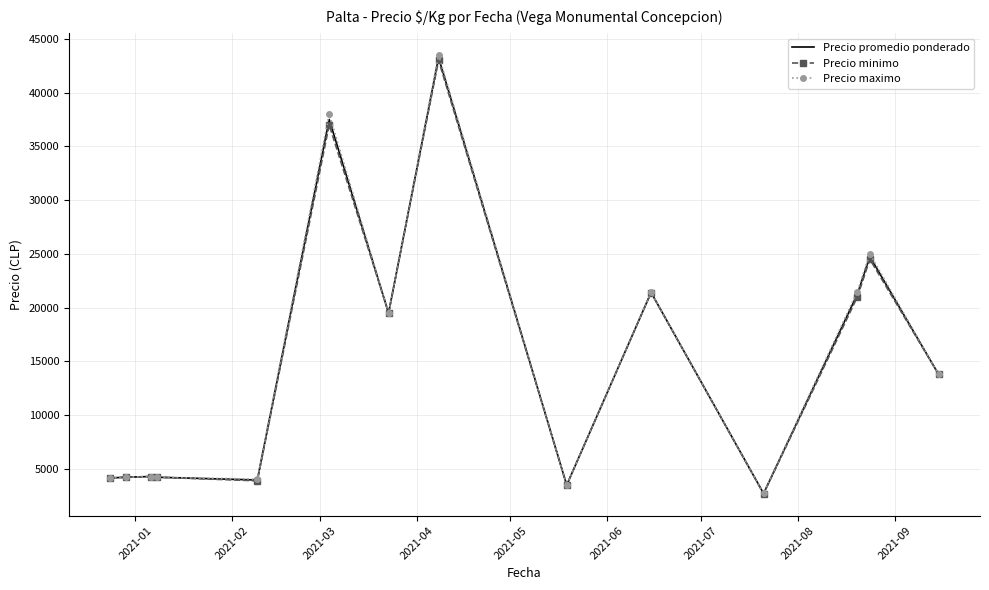

What is the smallest value displayed?

2700.0